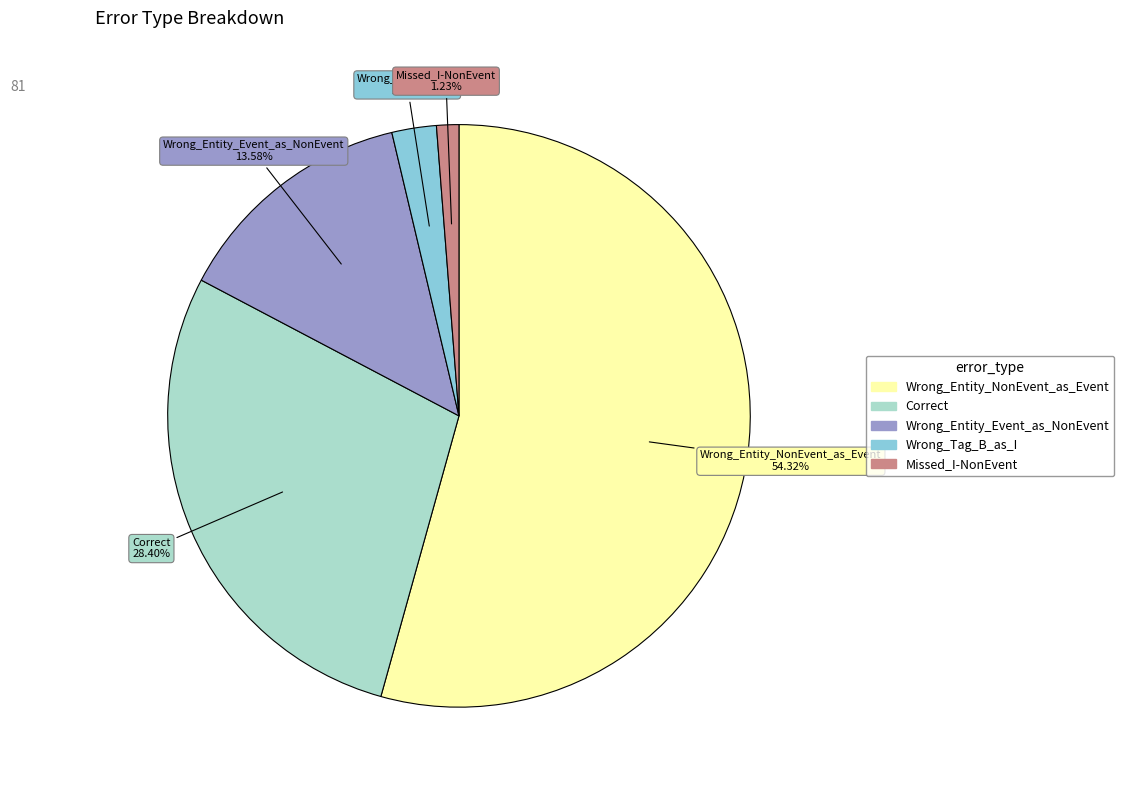

Is the sum of Wrong_Entity_NonEvent_as_Event and Correct greater than half?

Yes